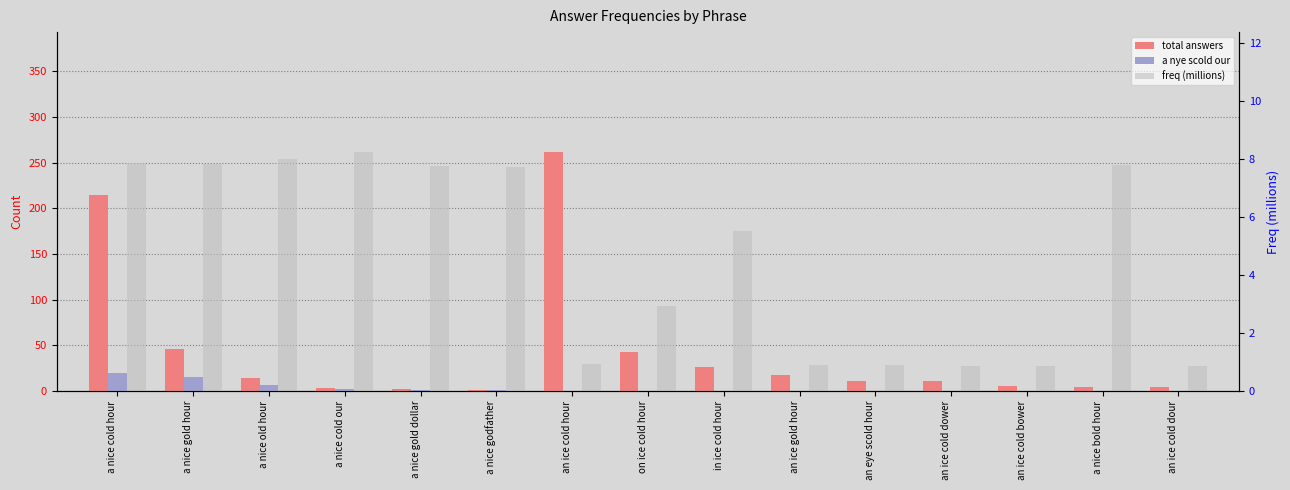

How many bars are there in each group?

3